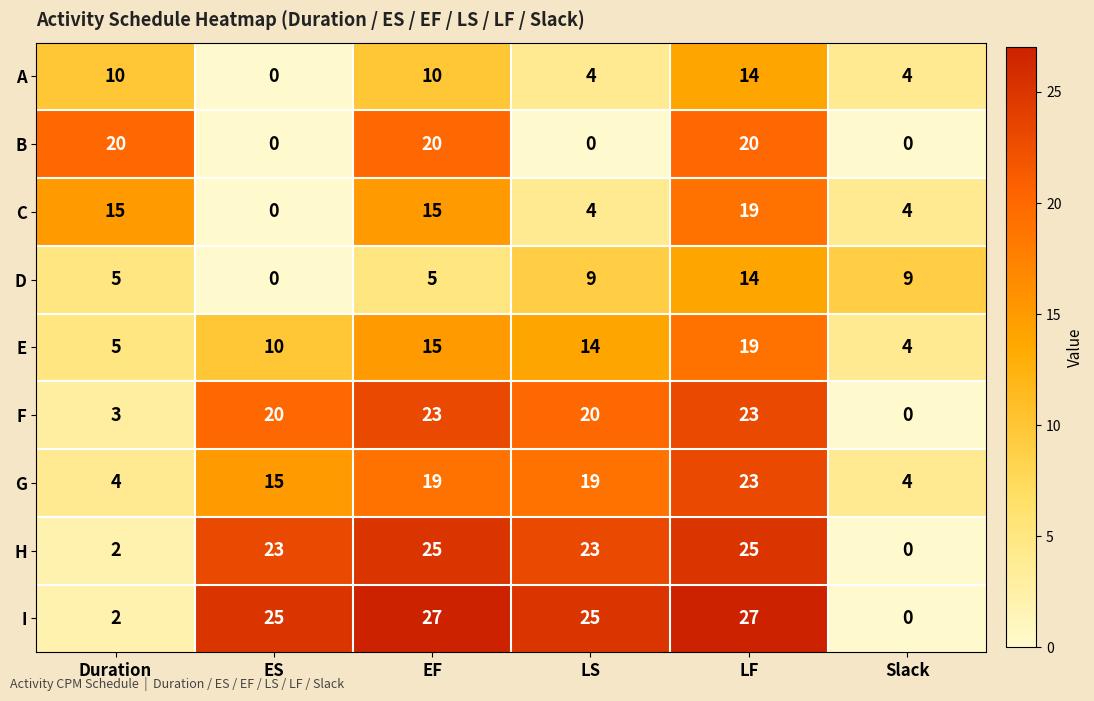

True or false: A has a value of 4 at Slack.

True